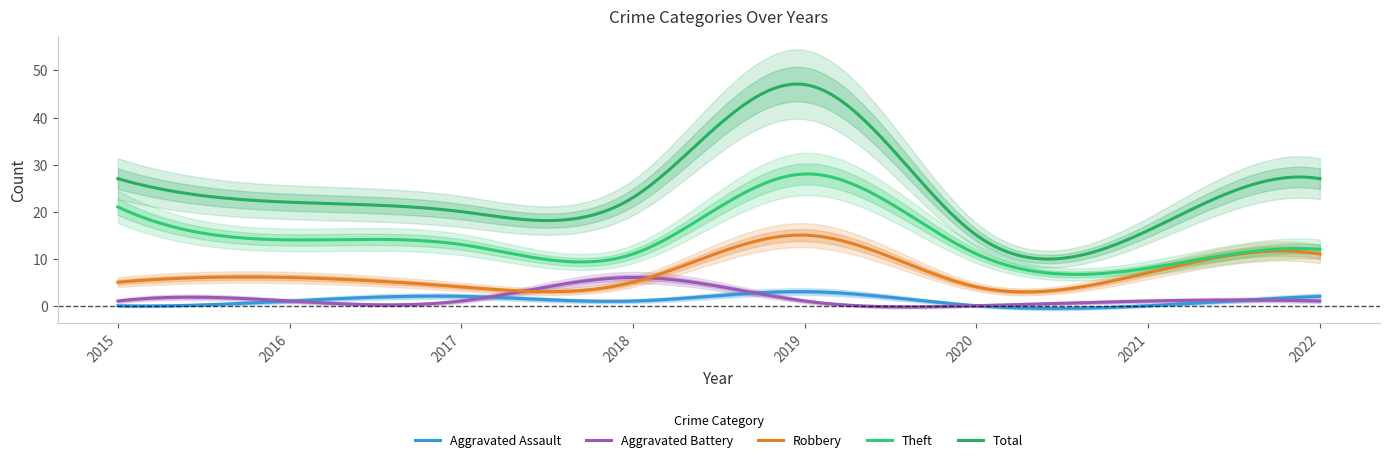

After their last crossing, which series has the higher values: Robbery or Aggravated Battery?

Robbery